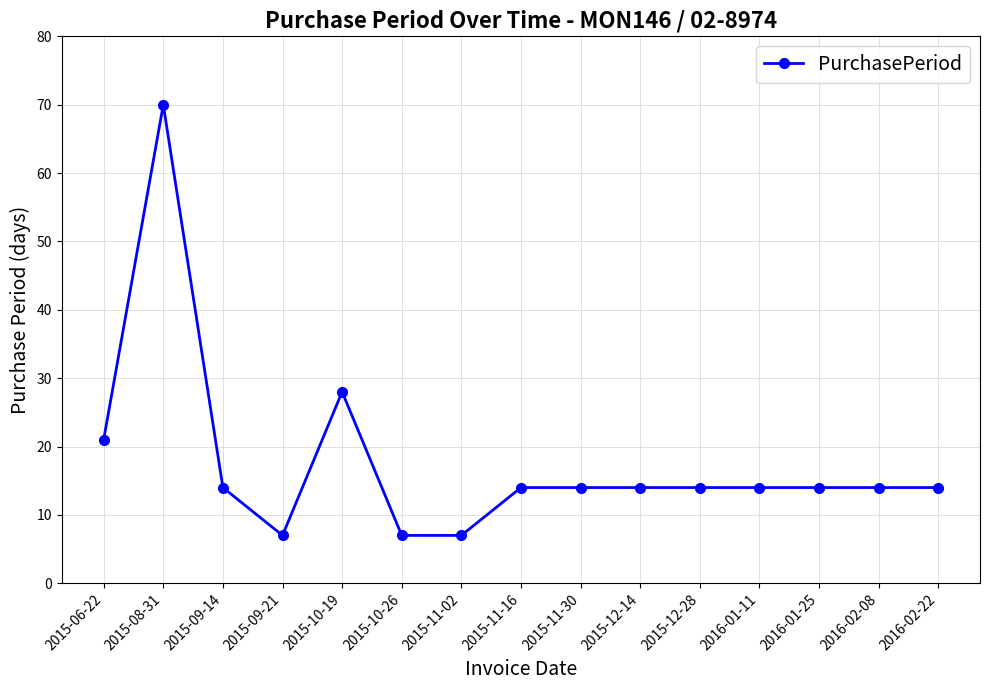

Does the chart display data point markers on the line(s)?

Yes